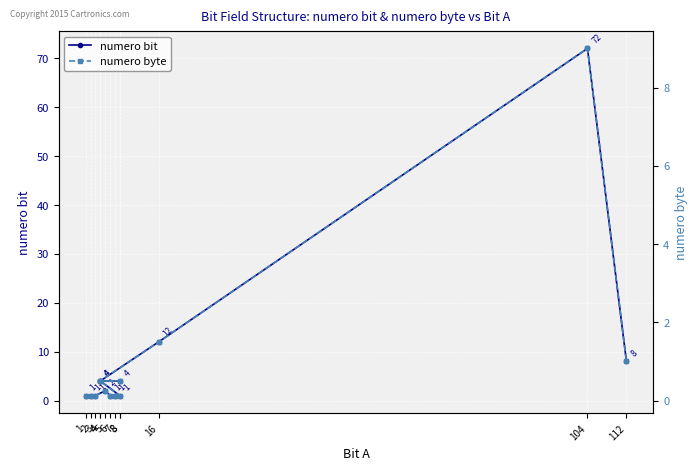

What is the total value across all series at 3?

1.1